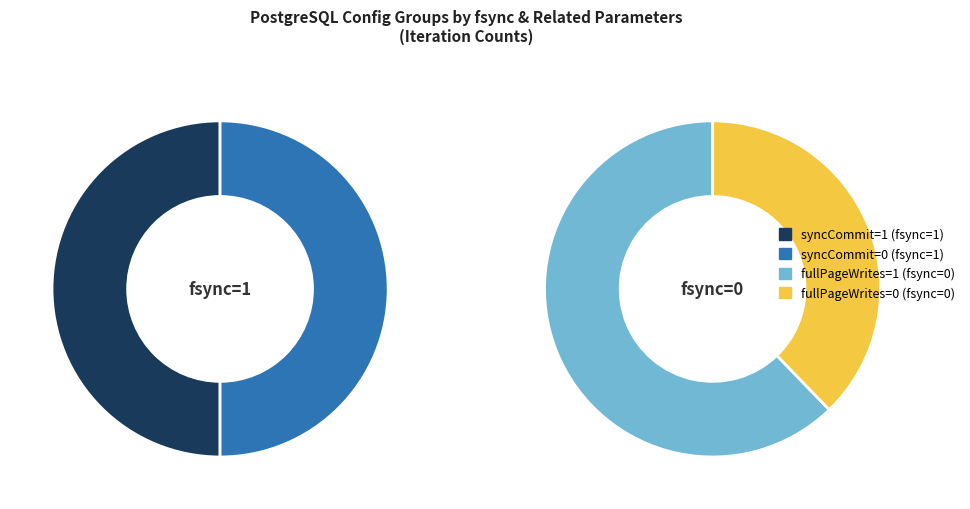

Is fsync=0, fullPageWrites=1 the majority of the pie?

No